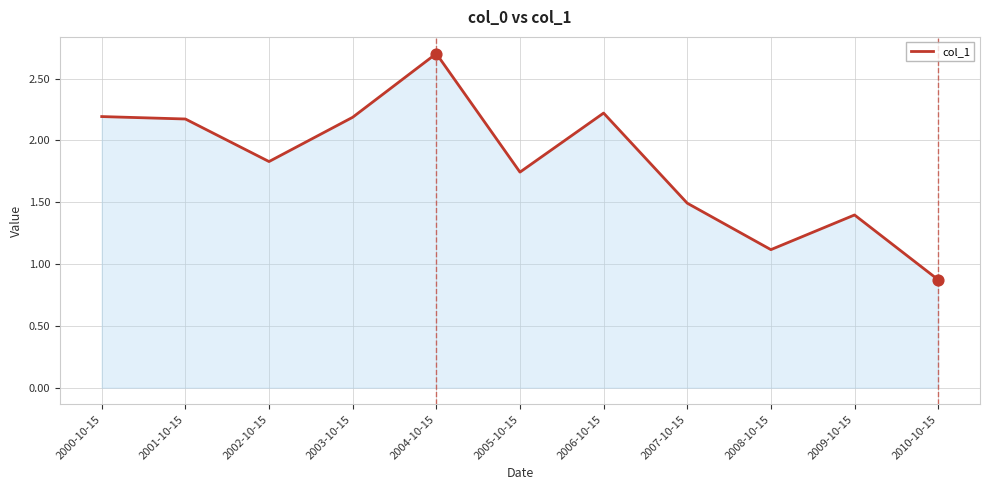

What is the ratio of the value at 2008-10-15 to the value at 2004-10-15?

0.4